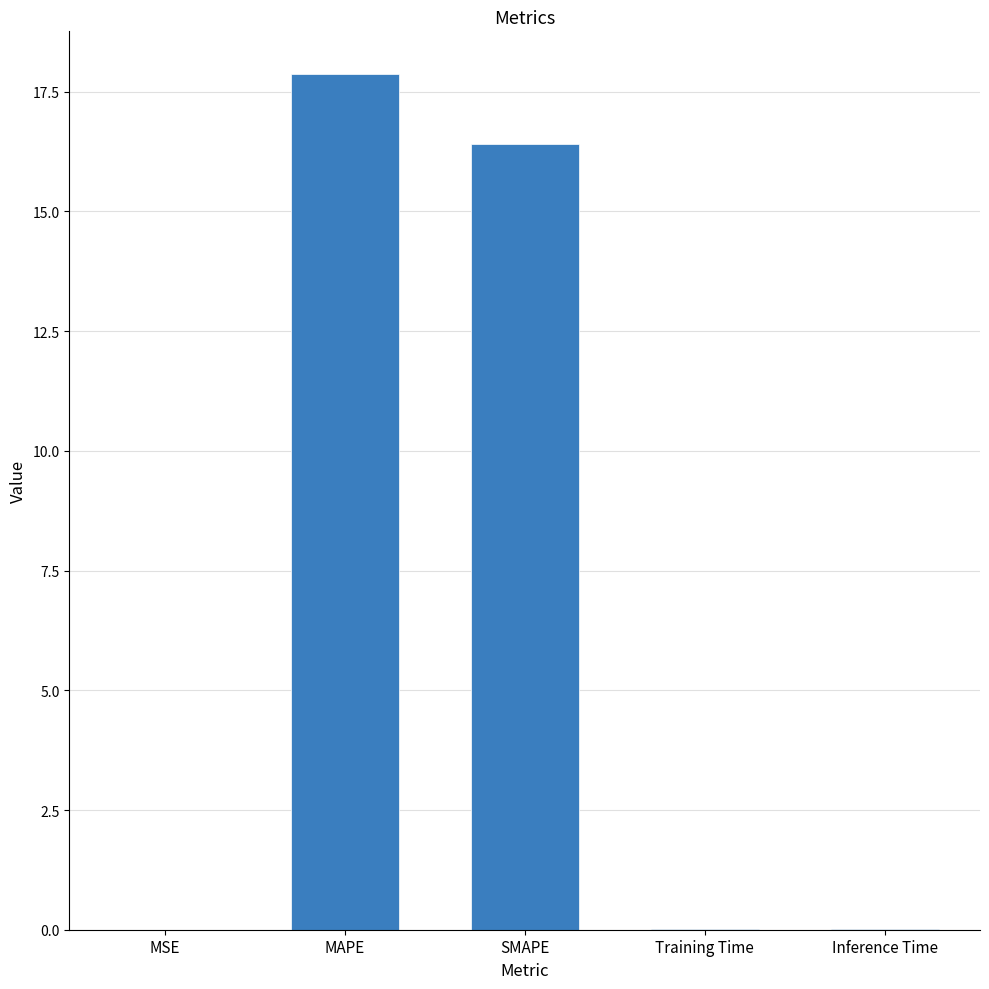

What is the average value?

6.9